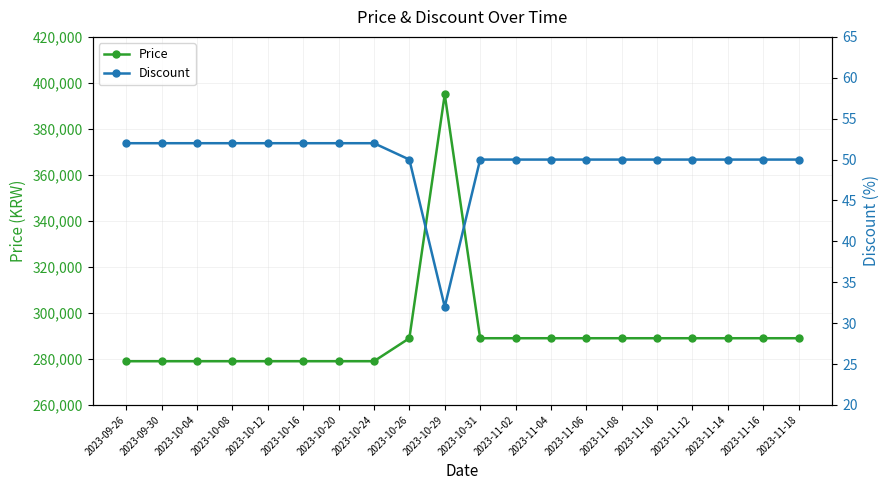

What is the spread (max minus min) of values at 2023-10-16?

278948